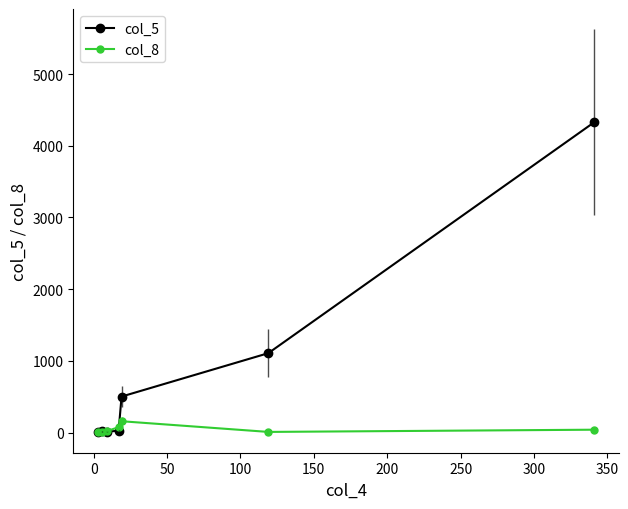

At how many categories does at least one series exceed 903?

2